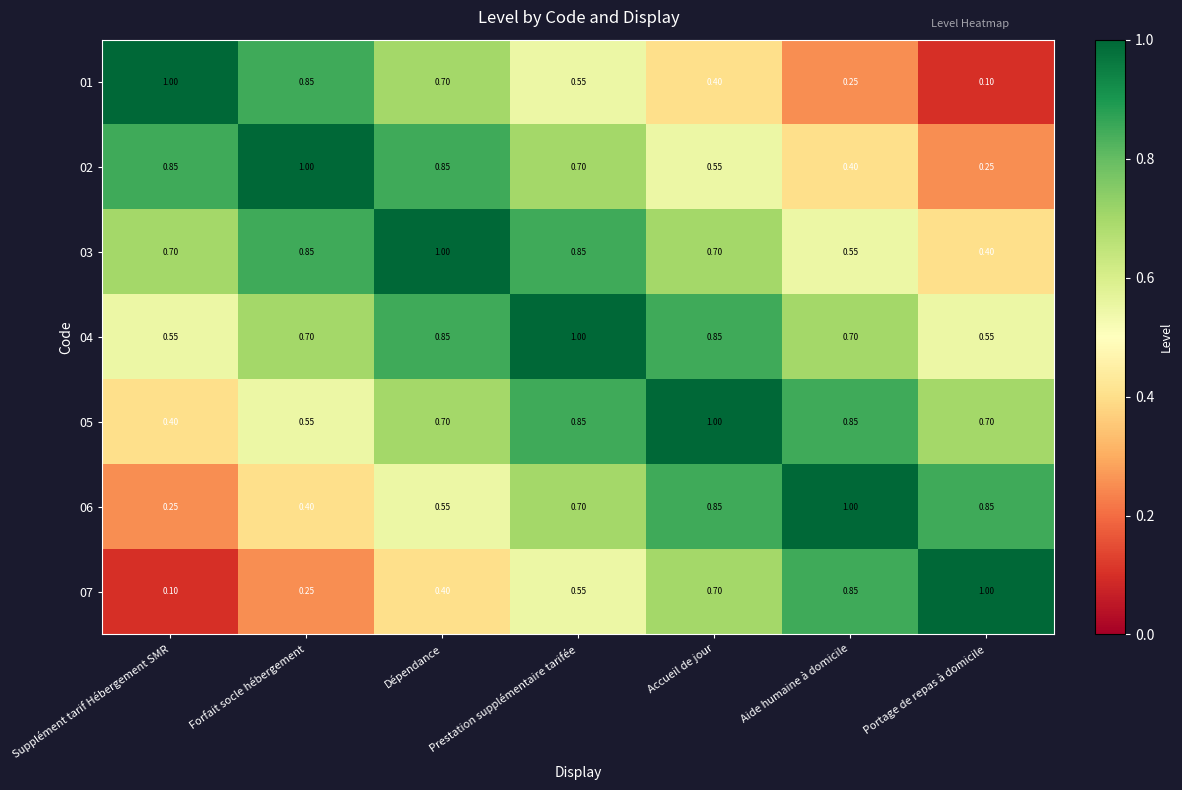

At which label is 03 closest to 0?

Portage de repas à domicile